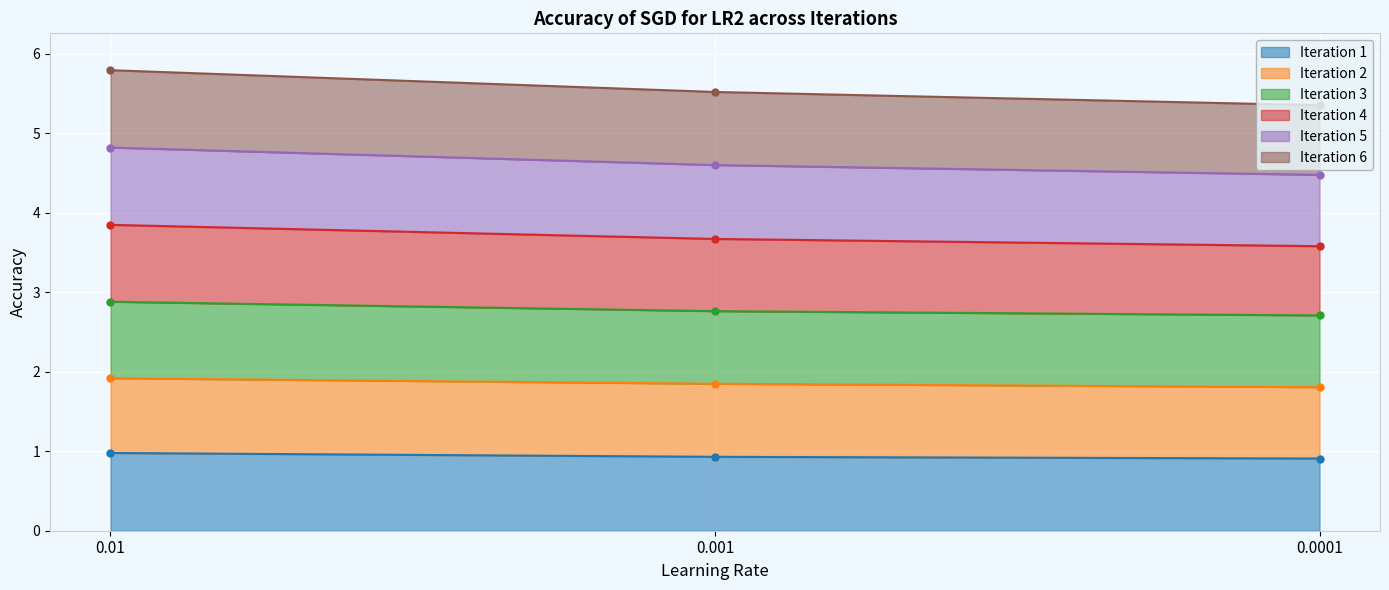

What is the average value of the Iteration 1 series?

0.9